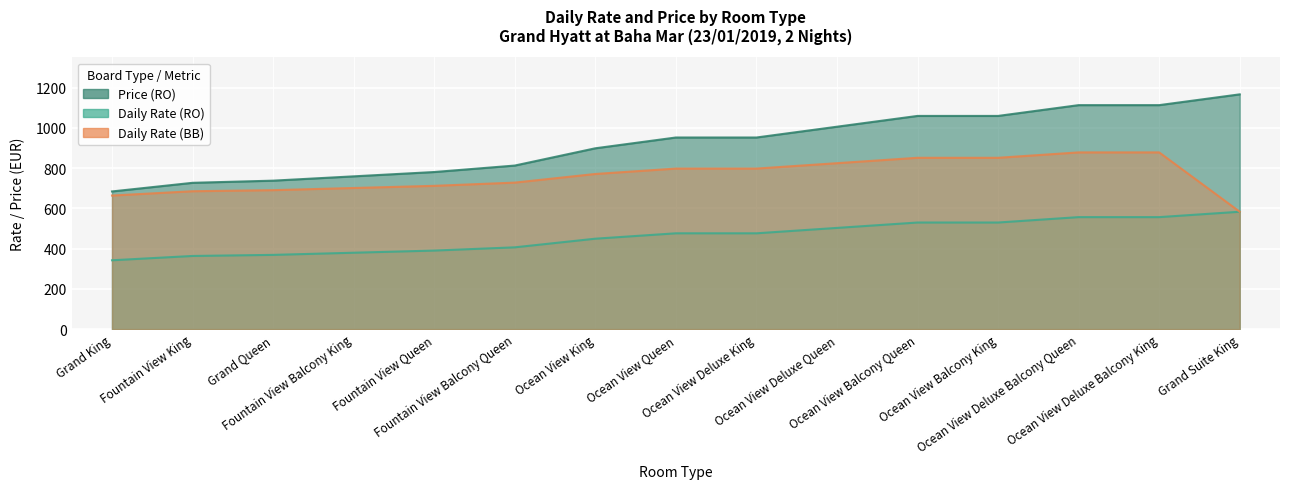

List the series in order of their overall mean, lowest first.

Daily Rate (RO), Daily Rate (BB), Price (RO)